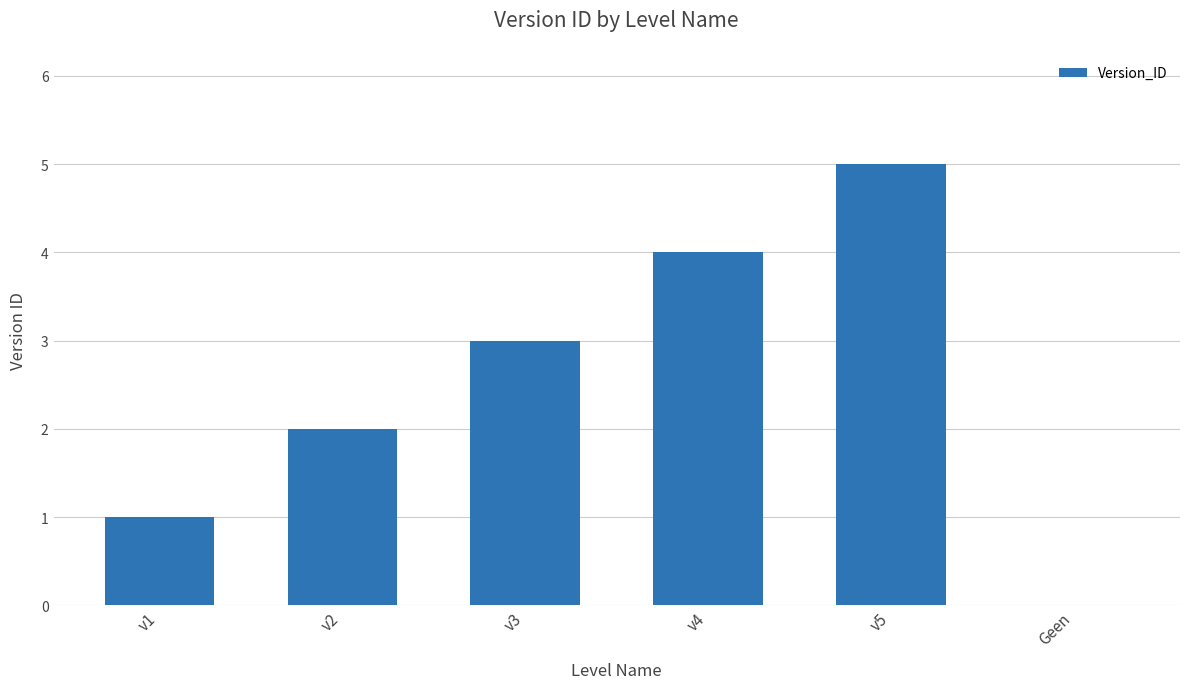

Reading left to right, list all the values displayed in this chart.

1	2	3	4	5	0